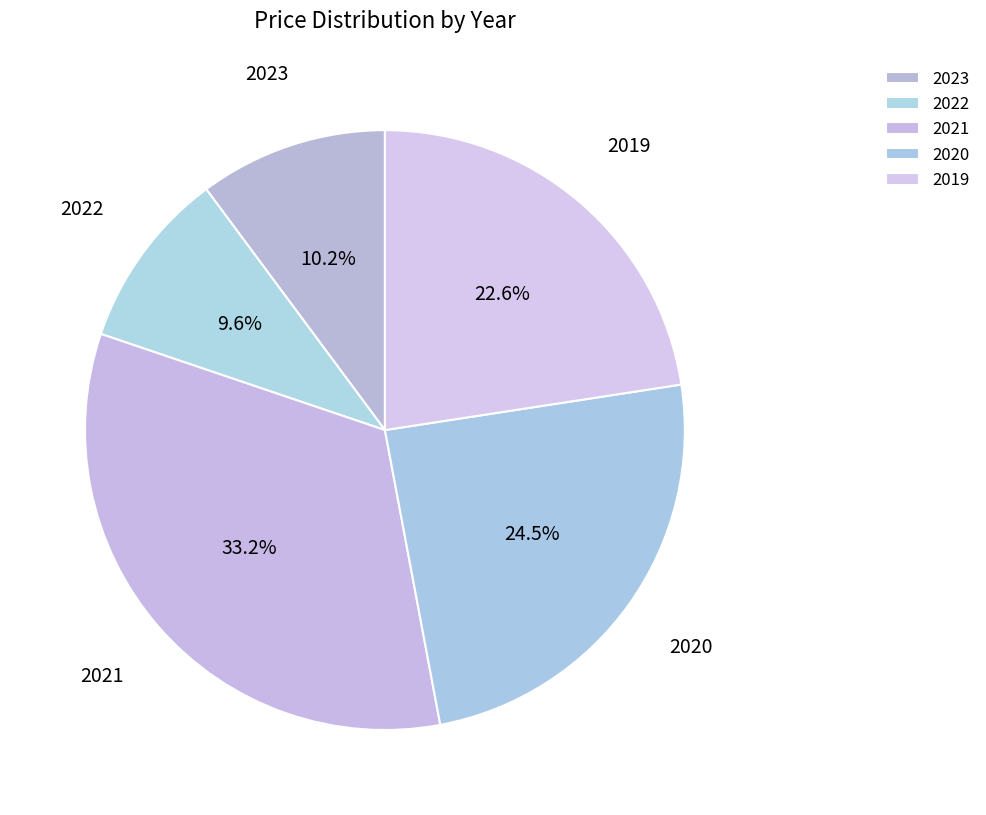

Which slice is the largest?

2021